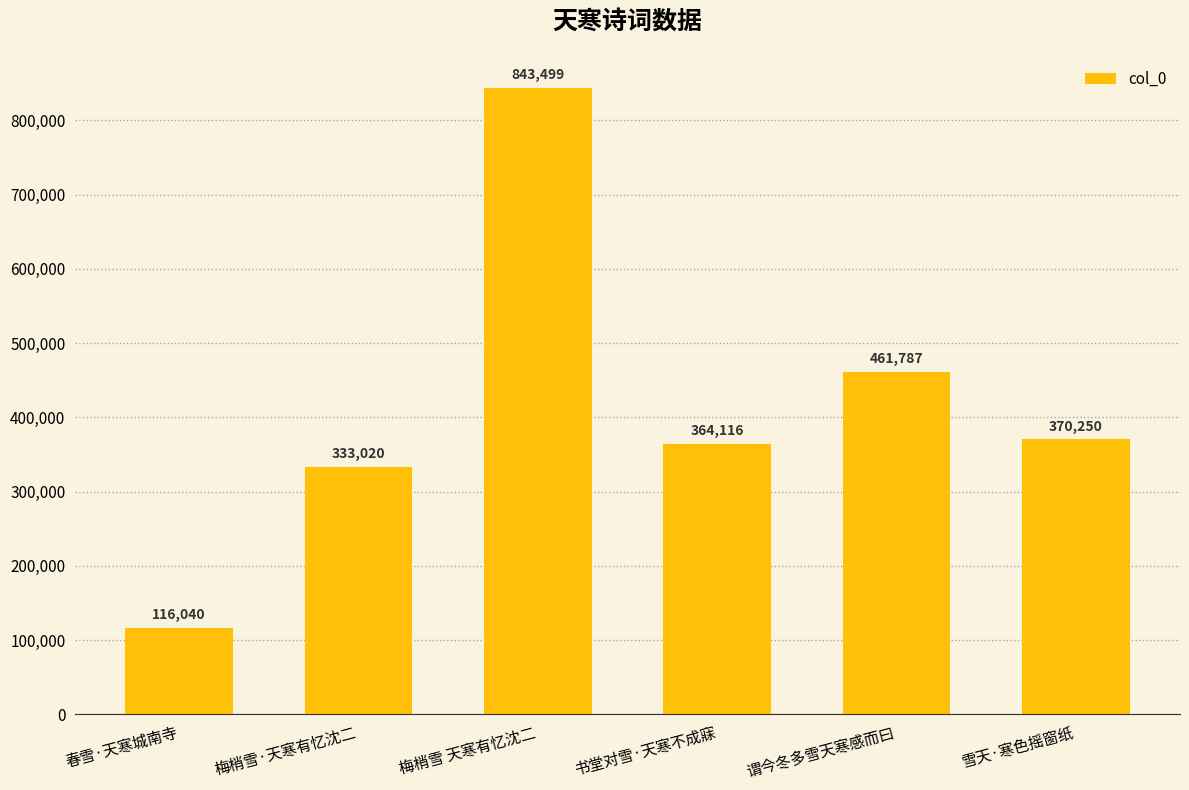

Rank the categories by value from highest to lowest.

梅梢雪 天寒有忆沈二, 谓今冬多雪天寒感而曰, 雪天·寒色摇窗纸, 书堂对雪·天寒不成寐, 梅梢雪·天寒有忆沈二, 春雪·天寒城南寺